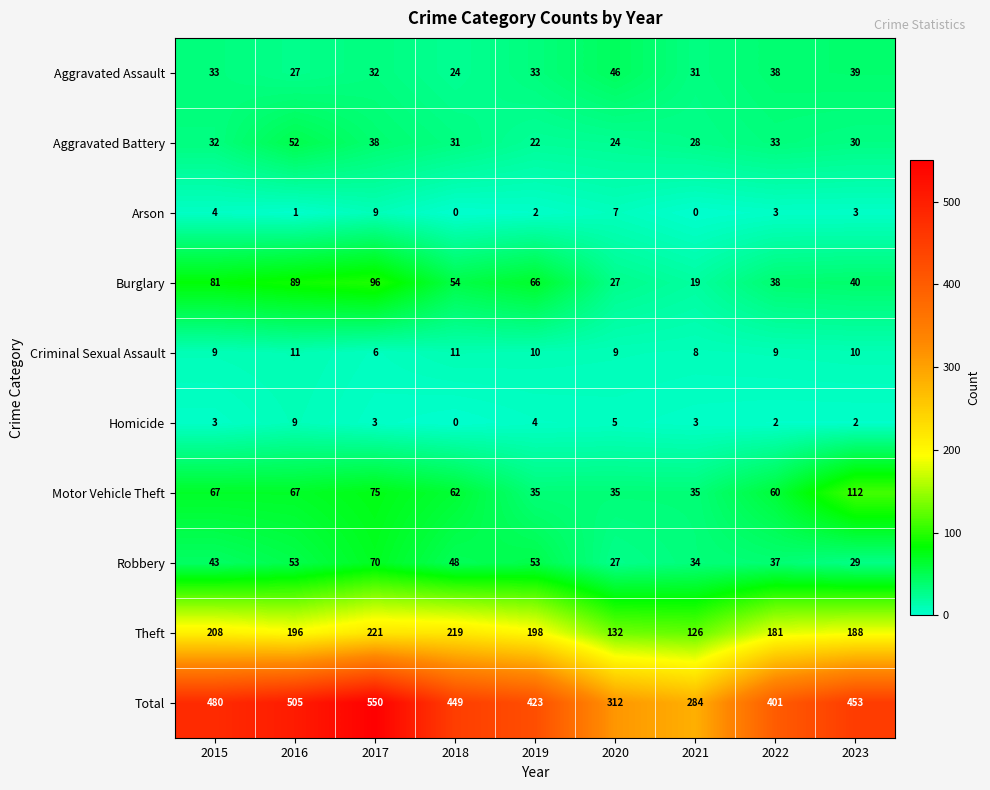

At which label does Aggravated Battery reach its peak?

2016